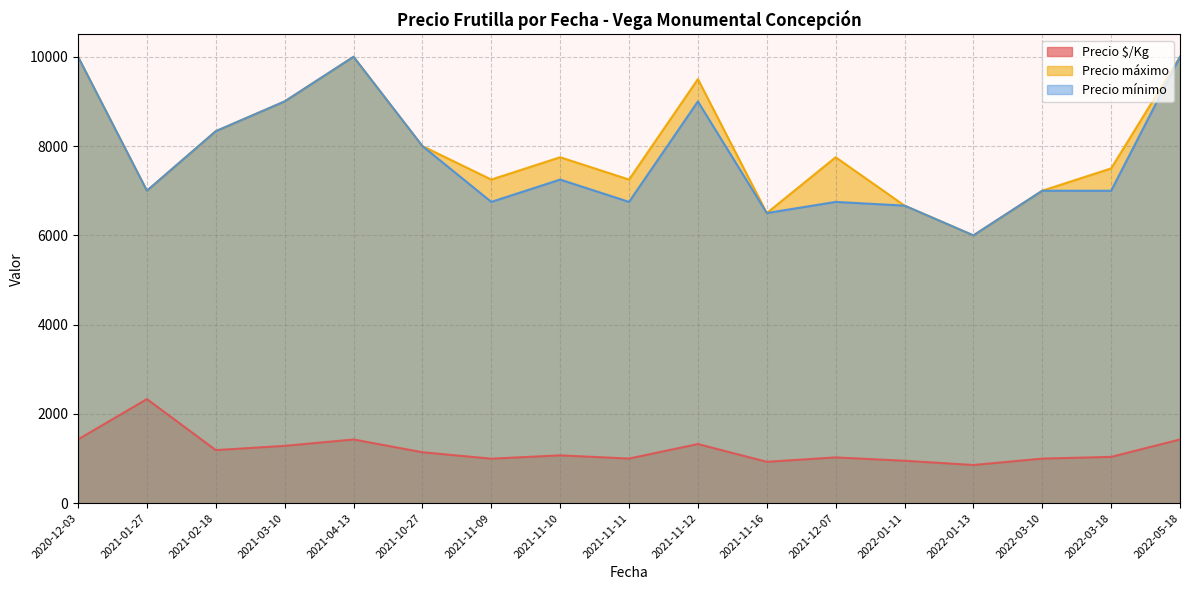

True or false: Precio $/Kg and Precio máximo intersect in this chart.

False